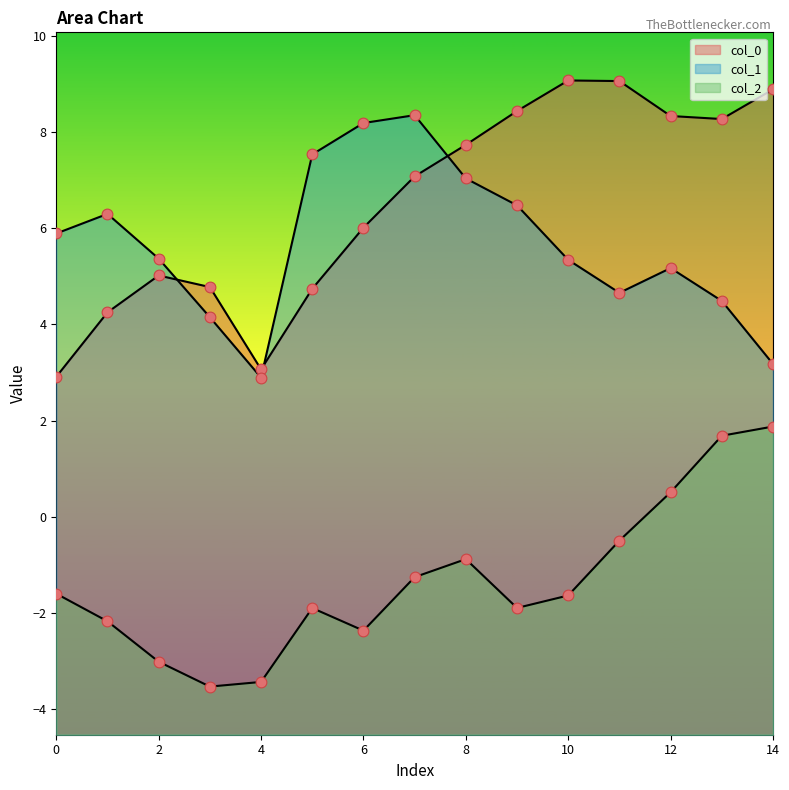

Which series contains the lowest Y value?

col_2